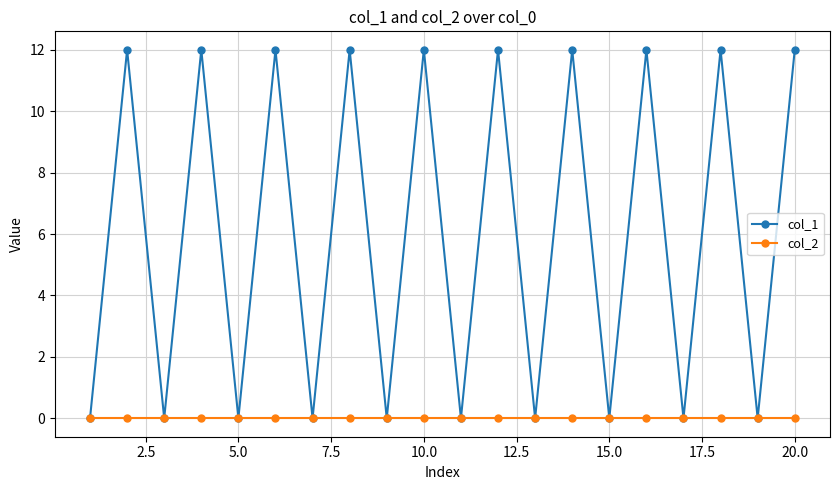

List the series in order of their peak value, highest first.

col_1, col_2